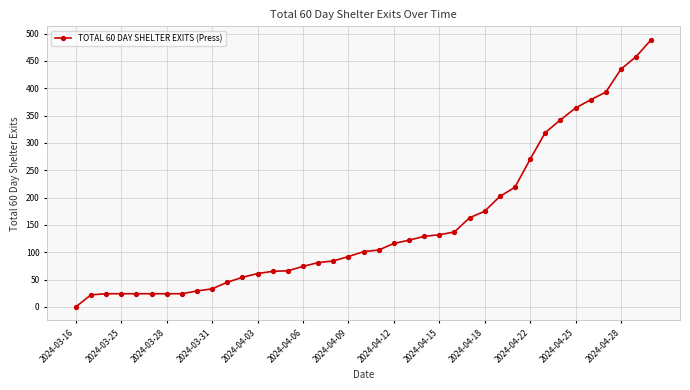

What is the difference between the second highest and second lowest values?

436